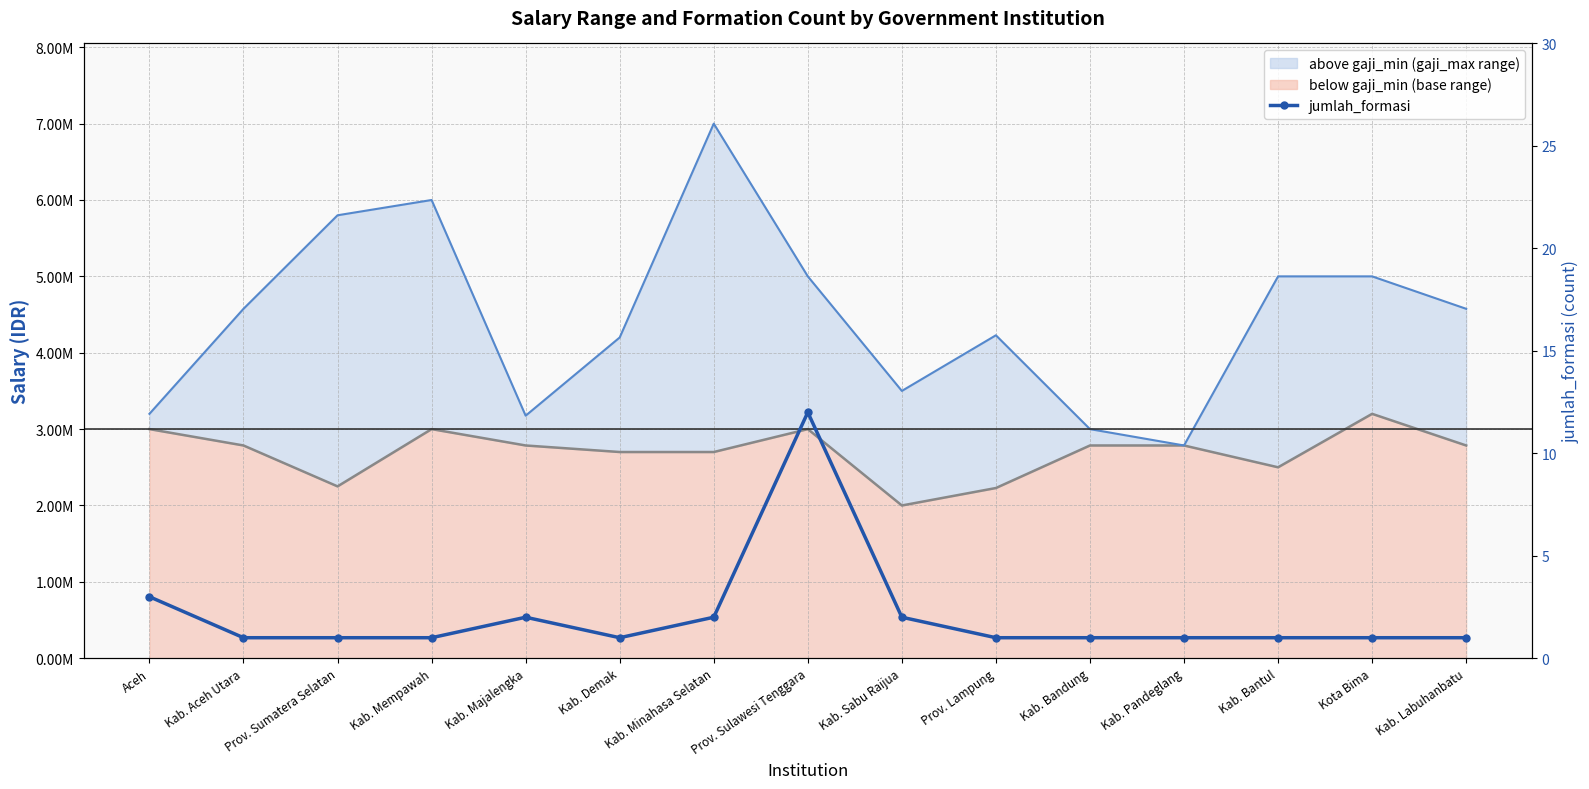

What is the change in value from Prov. Sulawesi Tenggara to Kota Bima?

-11